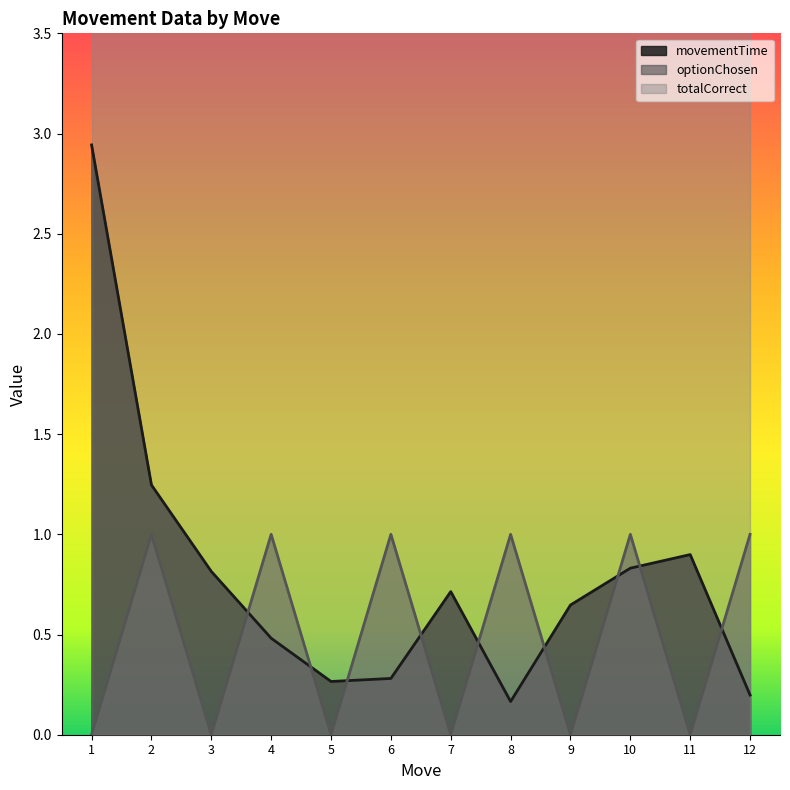

How many times do optionChosen and movementTime cross each other?

9